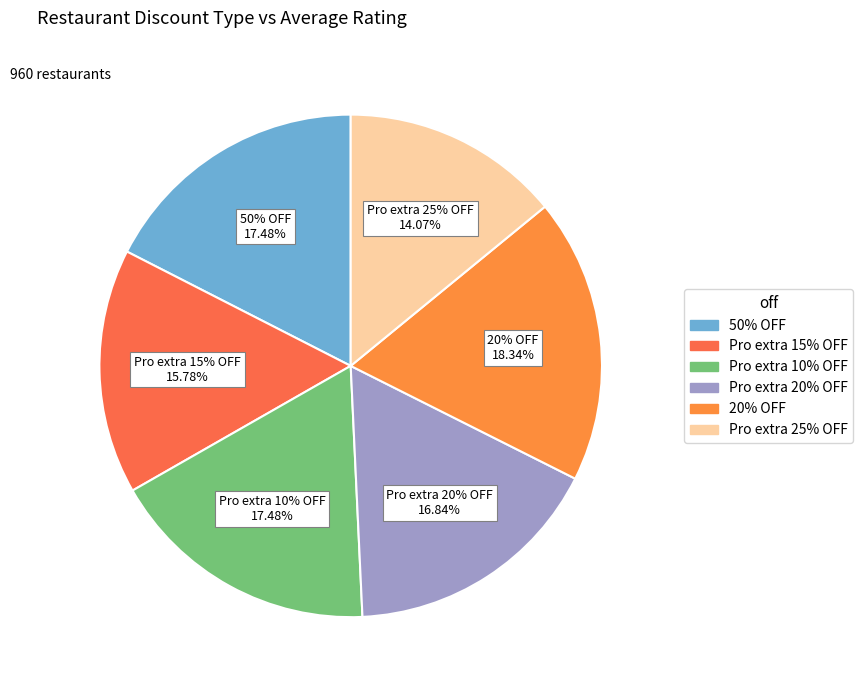

Count the number of slices in the pie.

6